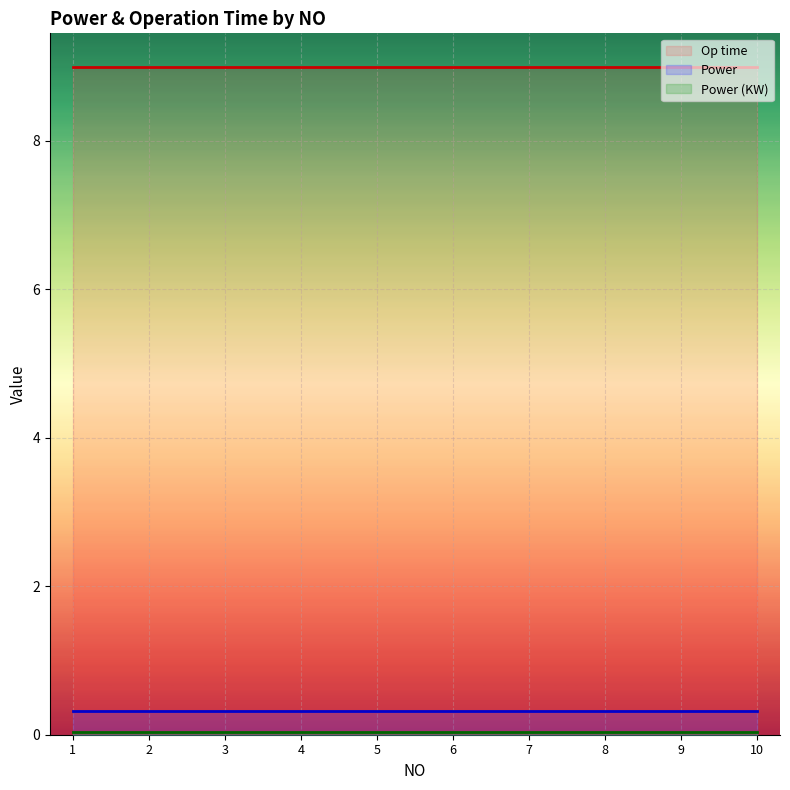

True or false: Power and Power (KW) cross at least once.

False